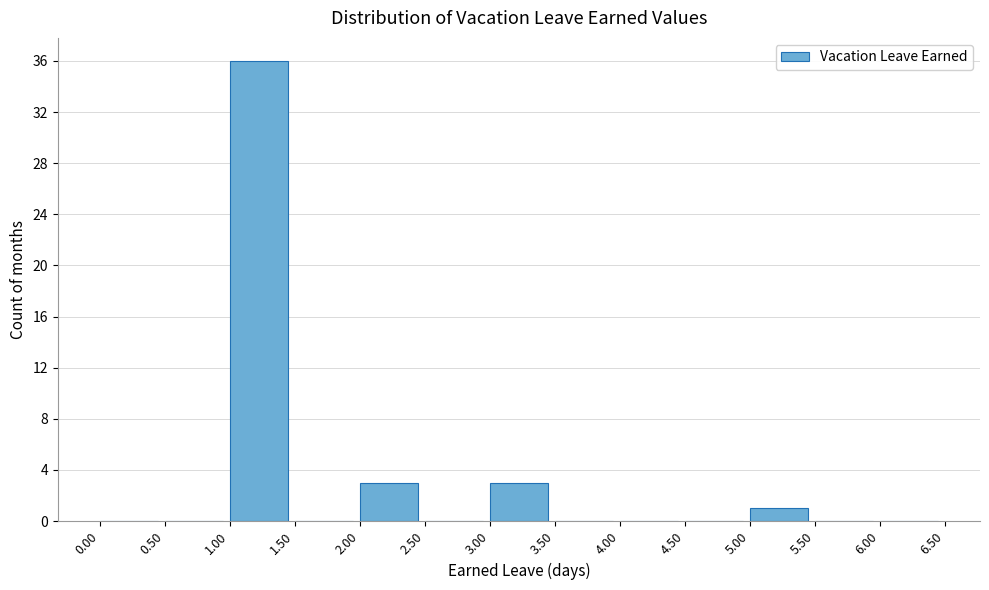

Reading left to right, list every bar in this chart as the range it spans on the x-axis followed by its height. The values are not printed on the chart, so give them approximately, as read against the axis.

0.00 to 0.50: 0
0.50 to 1.00: 0
1.00 to 1.50: 36
1.50 to 2.00: 0
2.00 to 2.50: 3
2.50 to 3.00: 0
3.00 to 3.50: 3
3.50 to 4.00: 0
4.00 to 4.50: 0
4.50 to 5.00: 0
5.00 to 5.50: 1
5.50 to 6.00: 0
6.00 to 6.50: 0